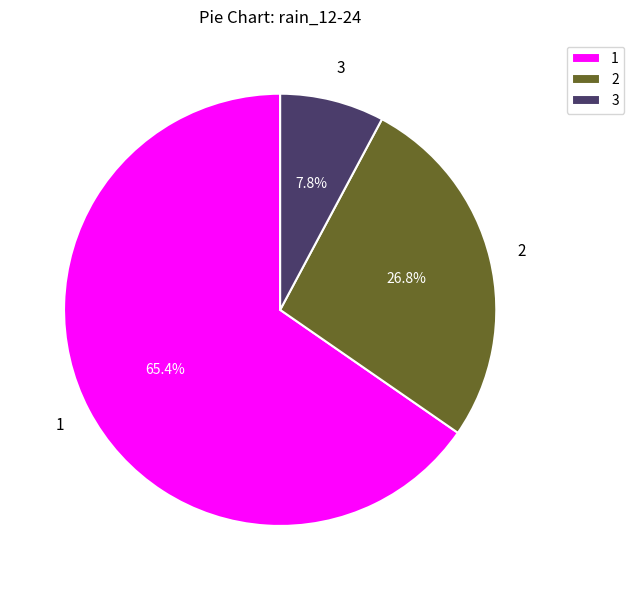

Which category has the smallest portion of the pie?

3